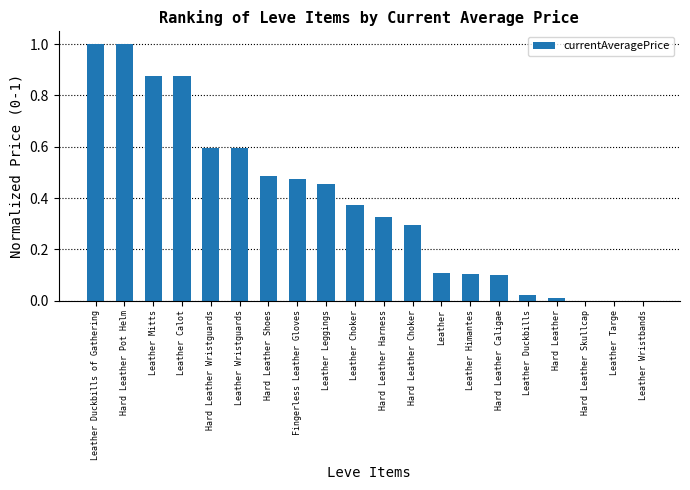

Which has a higher value, Leather Himantes or Hard Leather Skullcap?

Leather Himantes